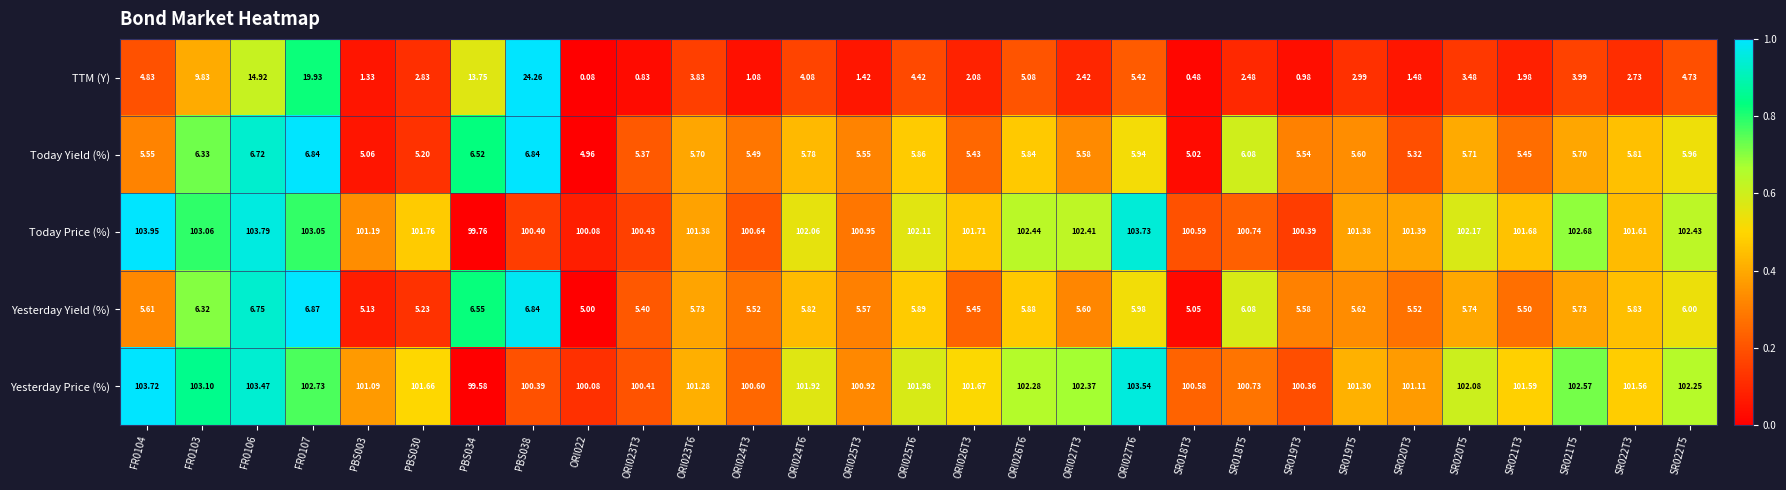

Which series has the largest total across all categories?

Today Price (%)